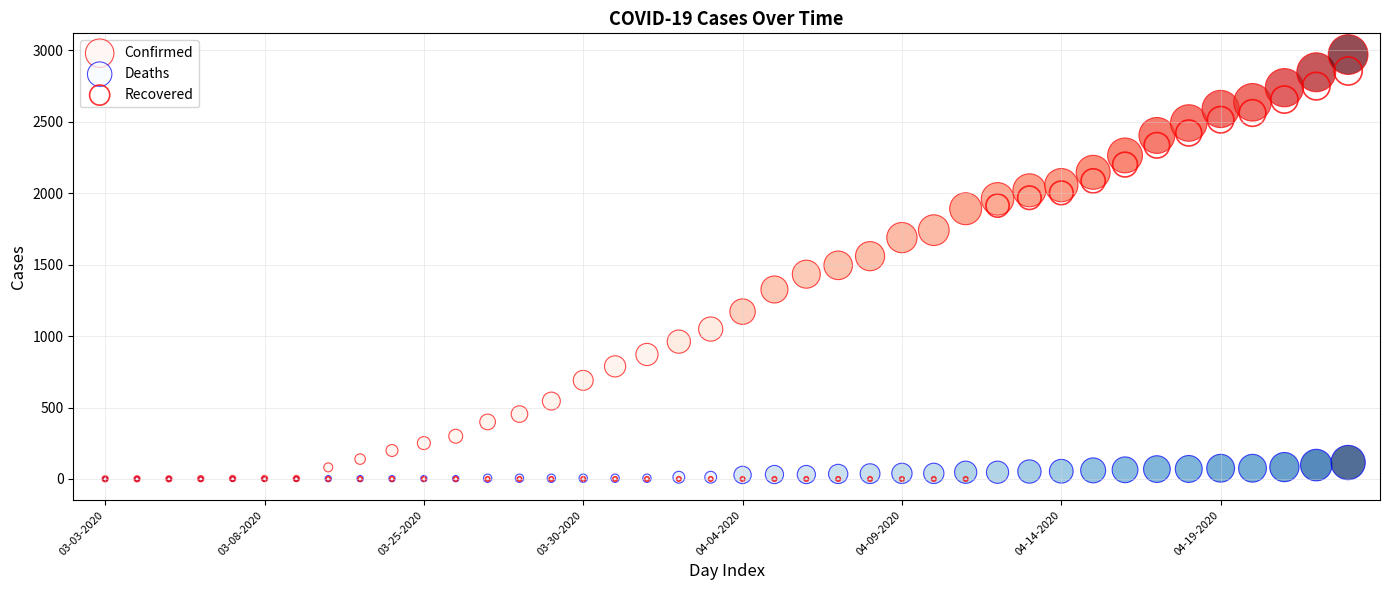

What are all the series names shown in the legend?

Confirmed, Deaths, Recovered